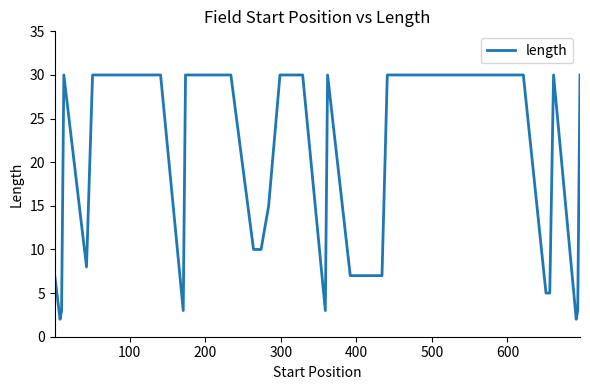

What is the maximum value shown in the chart?

30